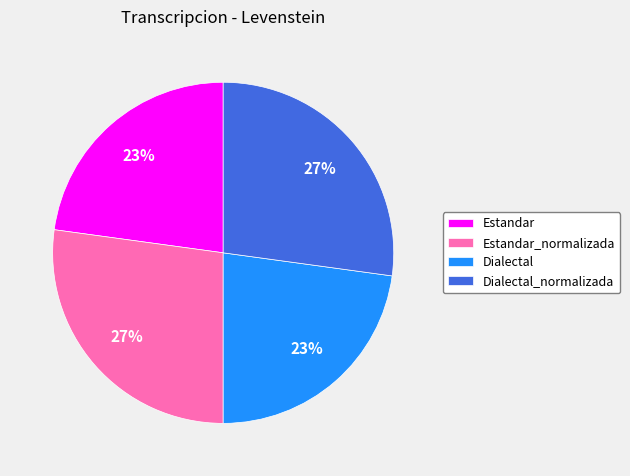

Count the number of slices in the pie.

4